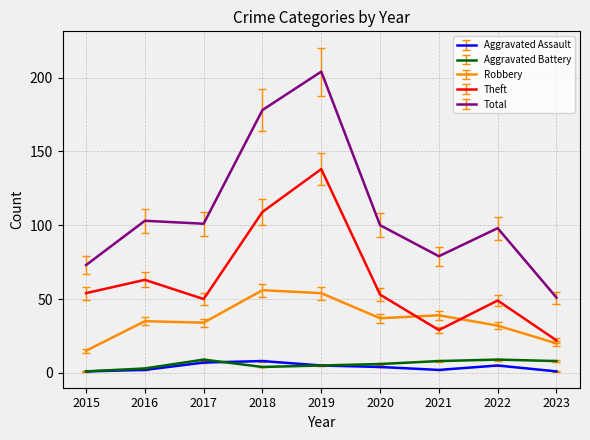

What is the difference between the maximum and minimum values in the Total series?

153